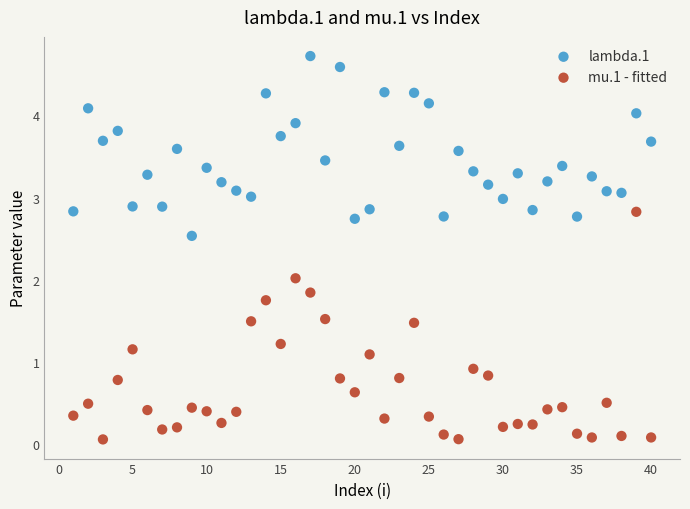

Across all data points, what is the range of X values (max minus min)?

39.0